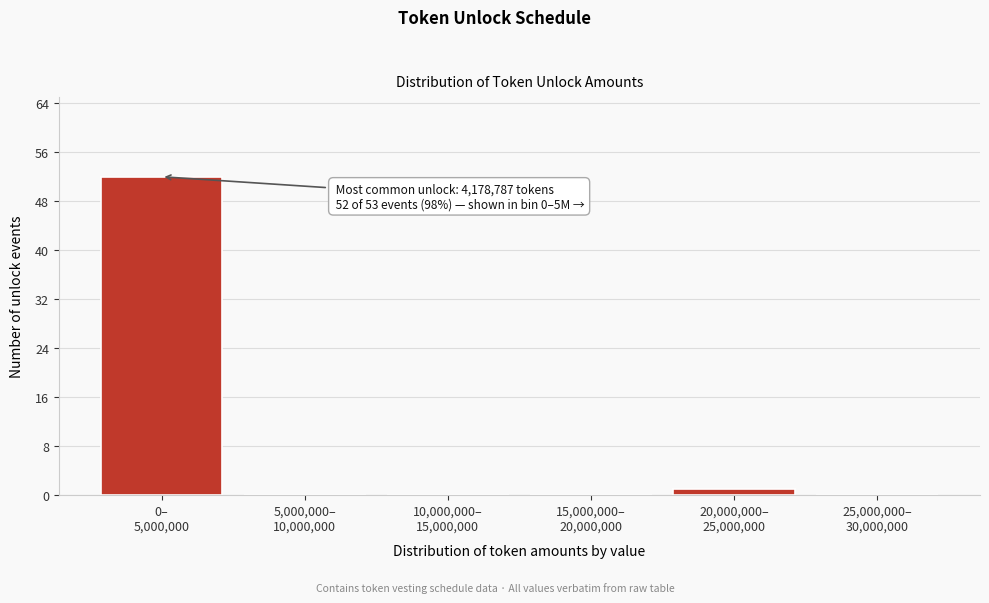

What is the sum of all values?

53